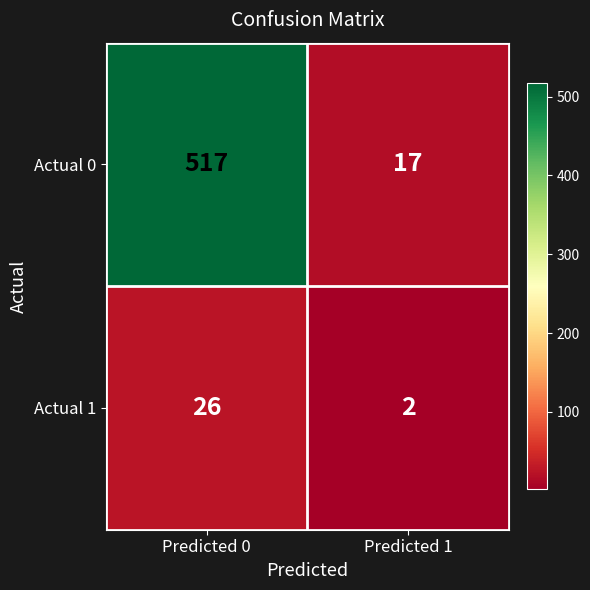

What is the difference between the highest and lowest values at Predicted 0?

491